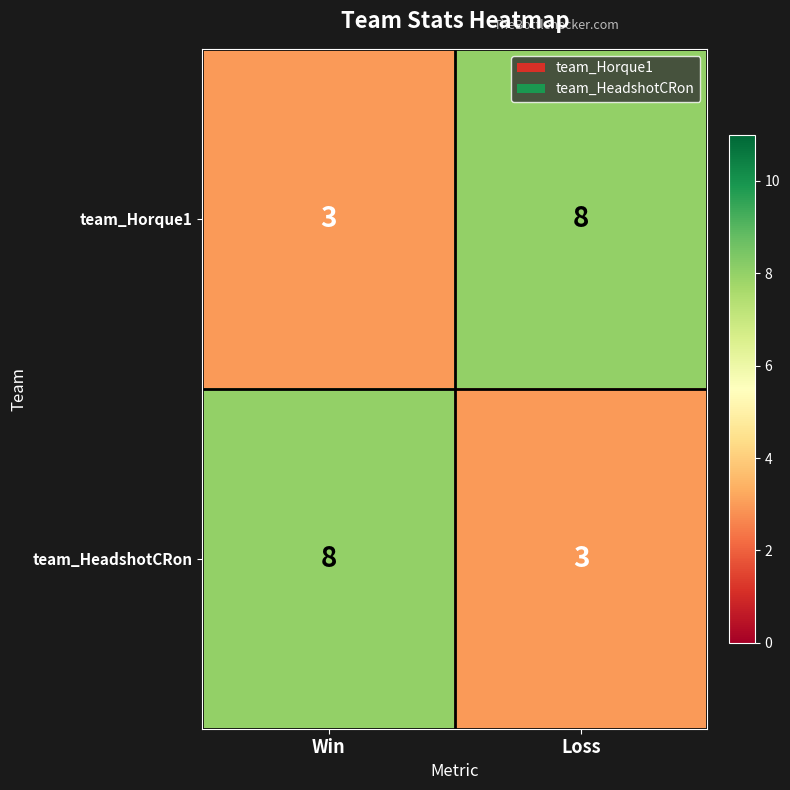

Reading left to right, transcribe all the data shown in this chart.

team_Horque1: Win=3	Loss=8
team_HeadshotCRon: Win=8	Loss=3